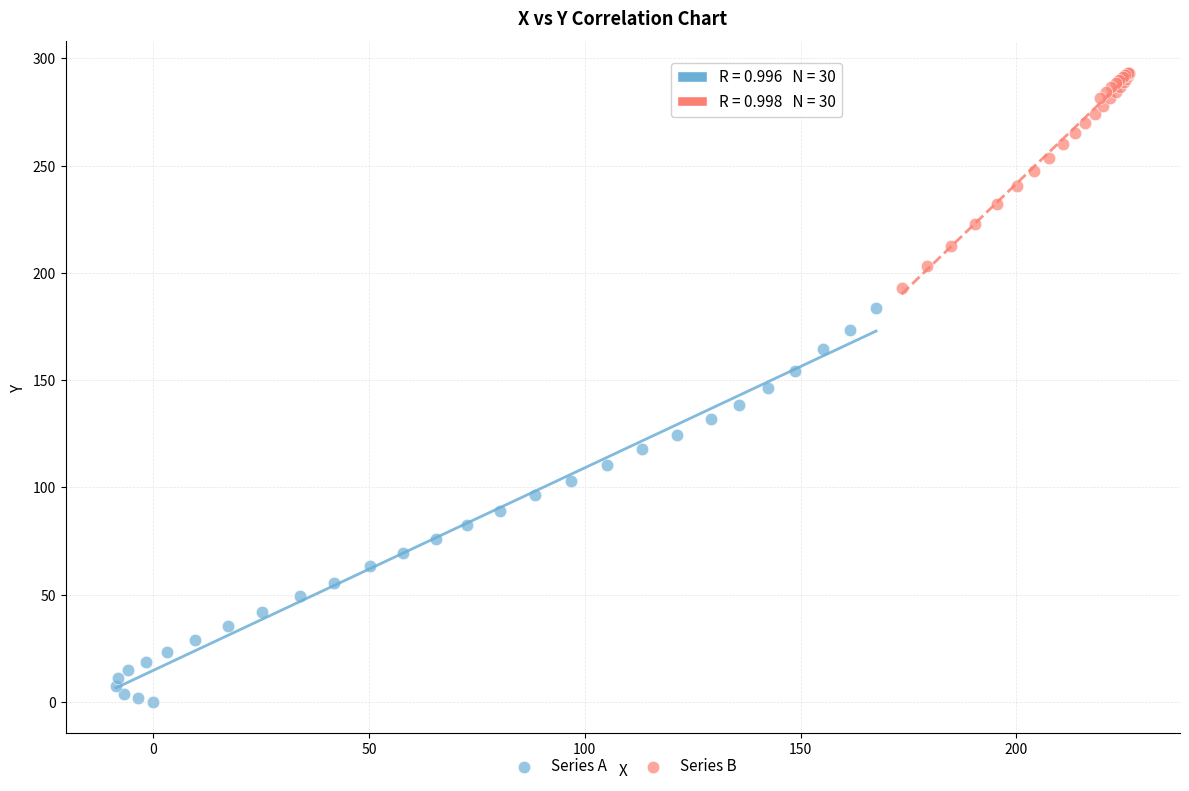

Which series contains the highest Y value?

Series B